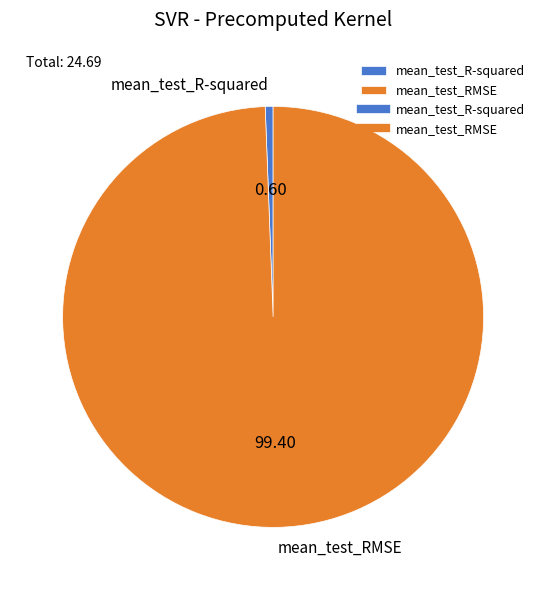

Is the sum of mean_test_R-squared and mean_test_RMSE greater than half?

Yes